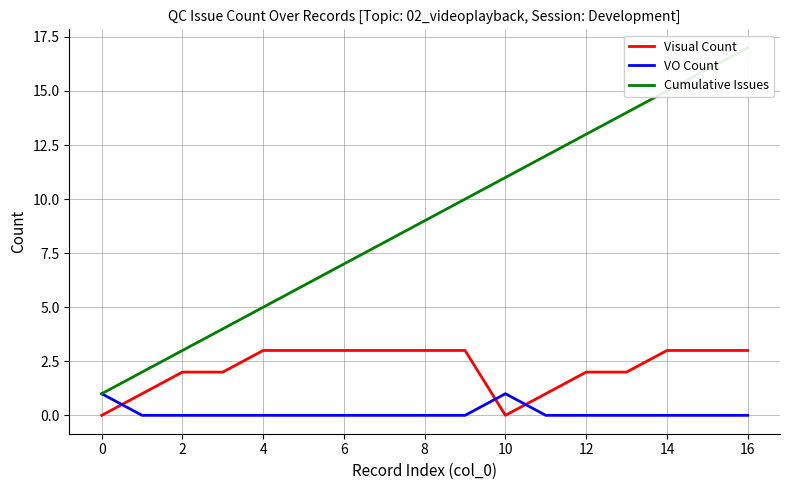

Which series has the largest total across all categories?

Cumulative Issues